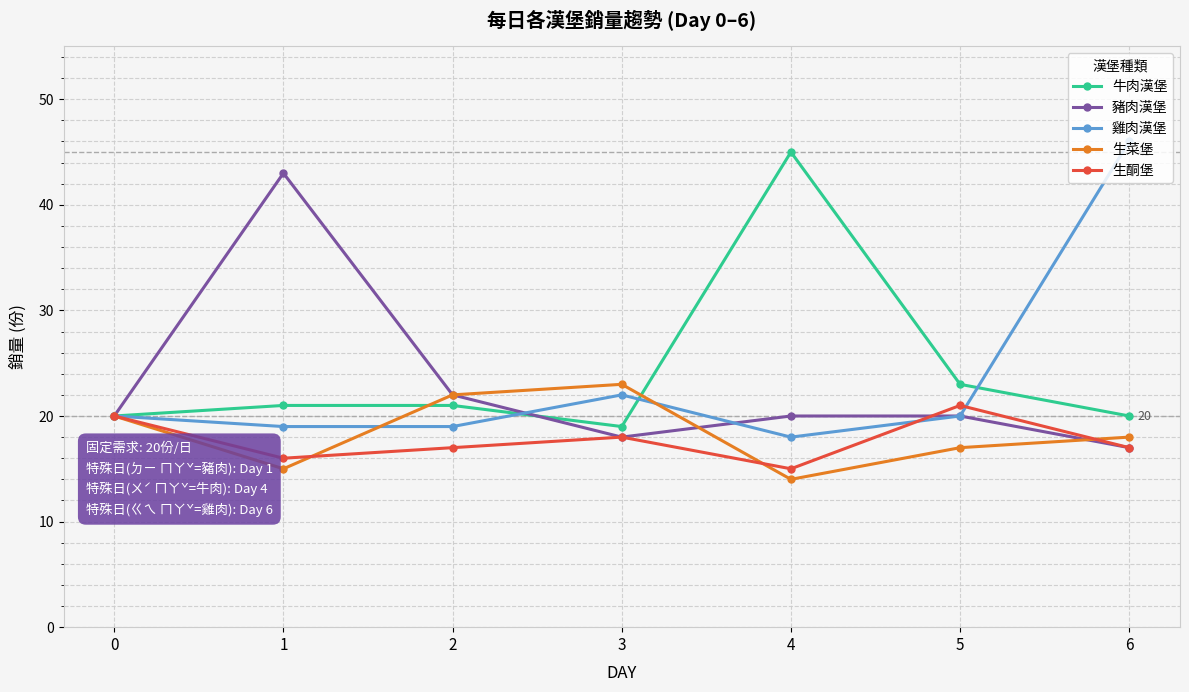

What is the sum of all 豬肉漢堡 values?

160